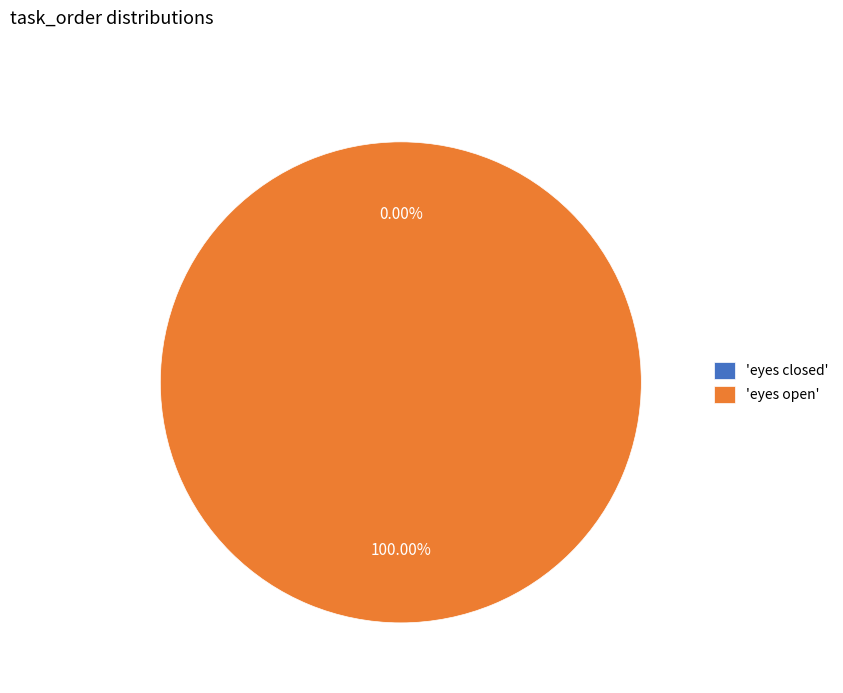

What is the change in value from eyes closed to eyes open?

+1